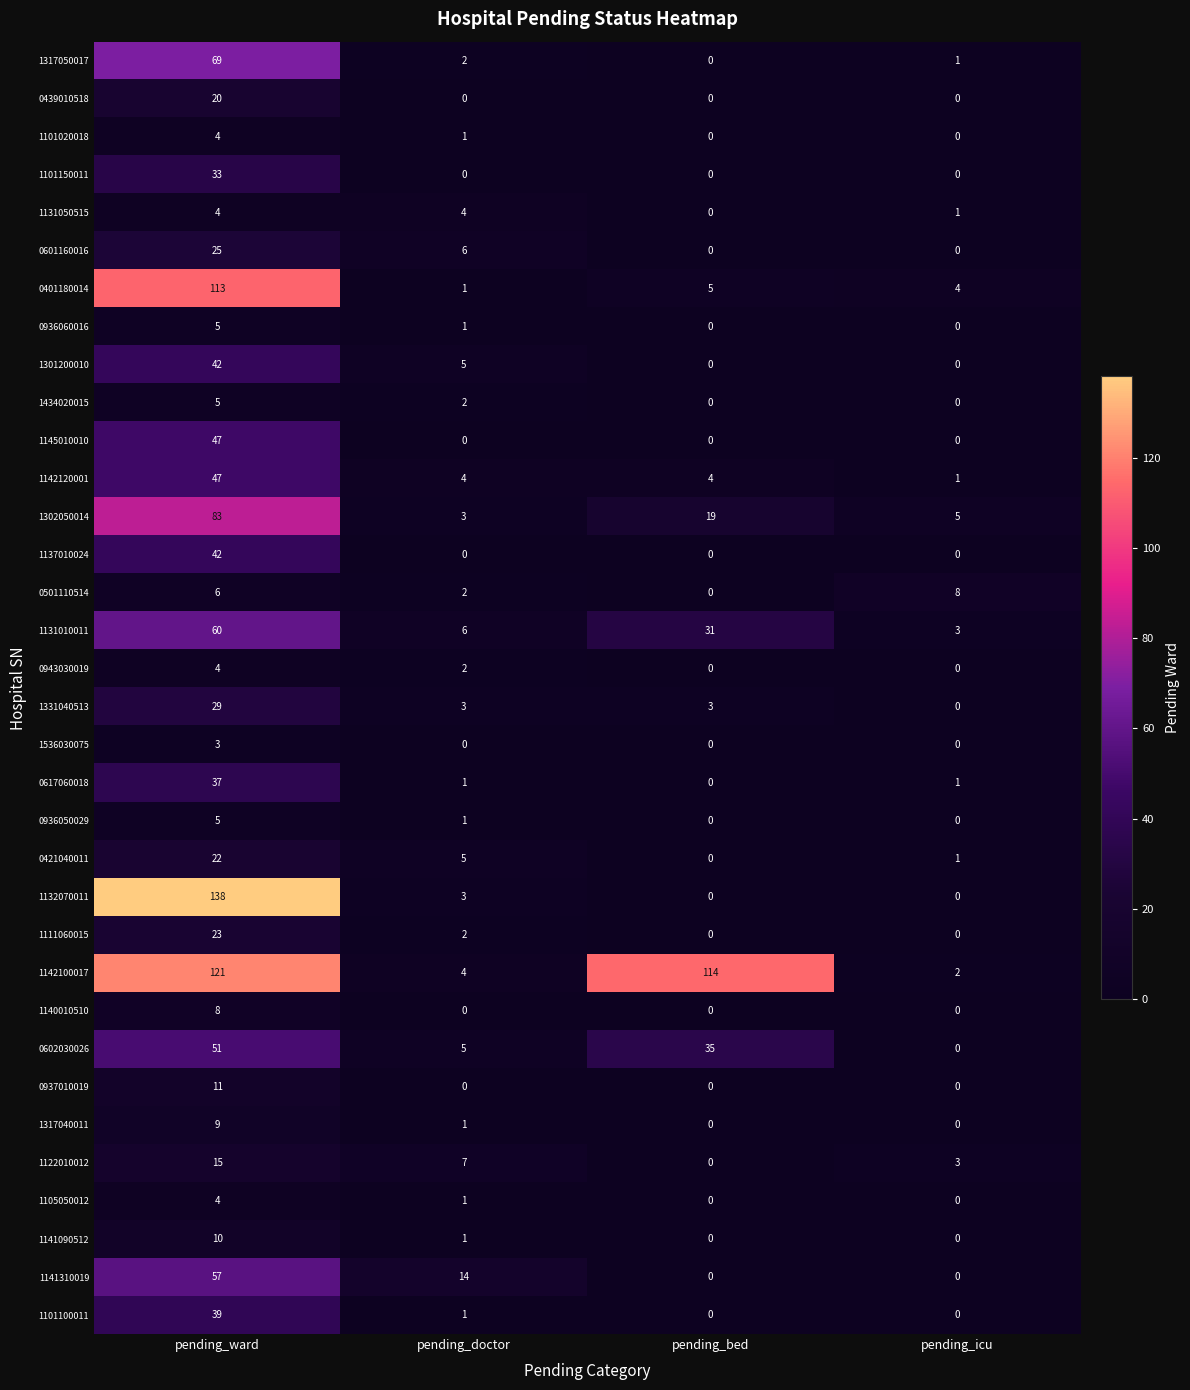

Which series changed the most between pending_doctor and pending_bed?

1142100017